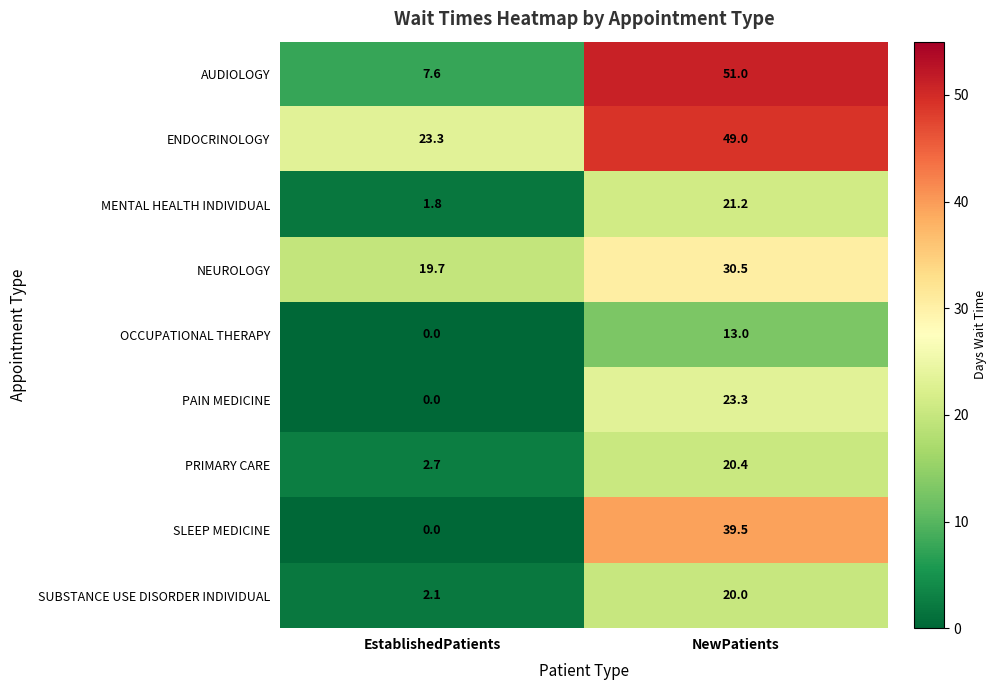

Which series has the largest range (max minus min)?

AUDIOLOGY